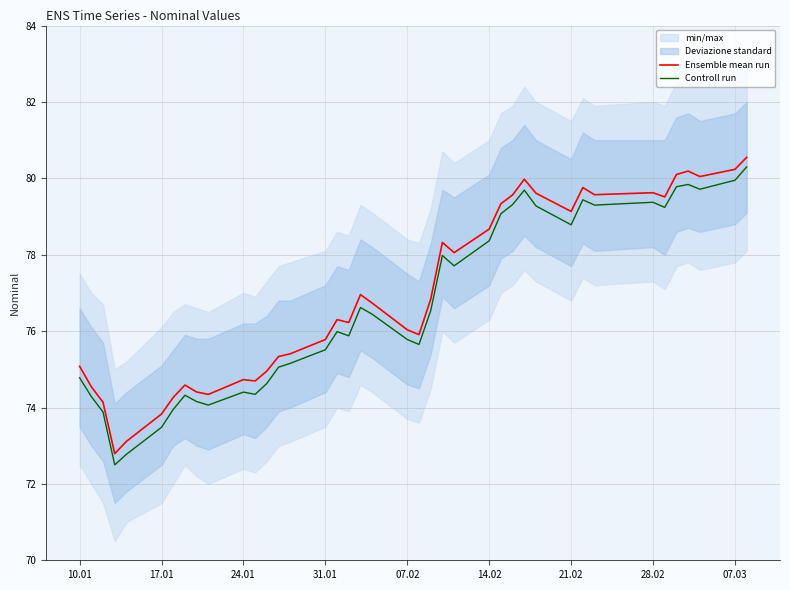

True or false: Controll run has more than 1 points higher than both neighbors.

True